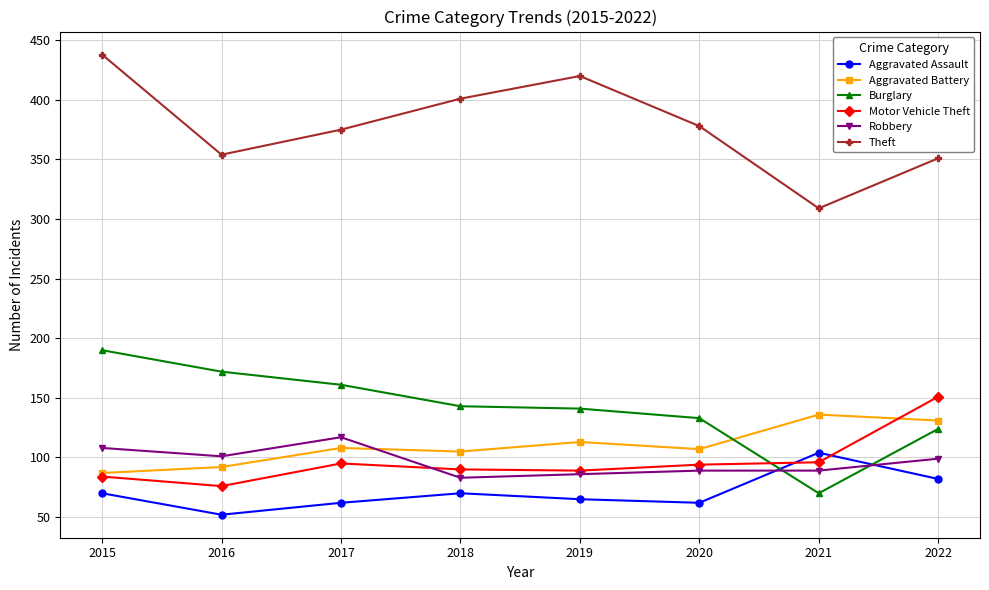

At which label is Aggravated Assault closest to 78?

2022